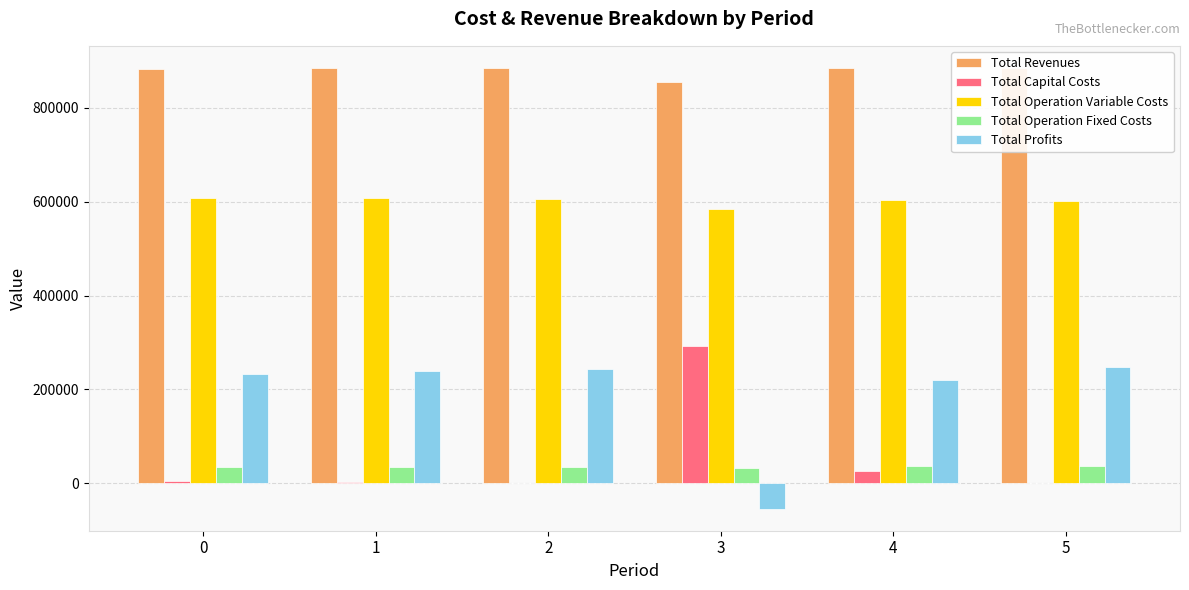

What is the maximum value shown in the chart?

885251.4